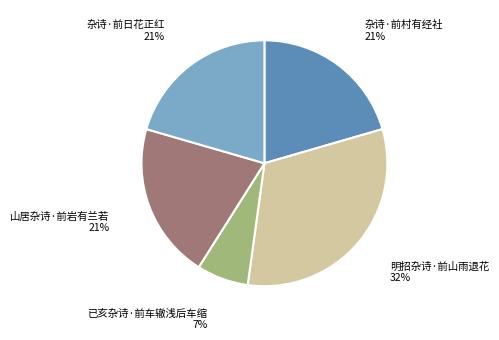

Is there a majority slice in this chart?

No